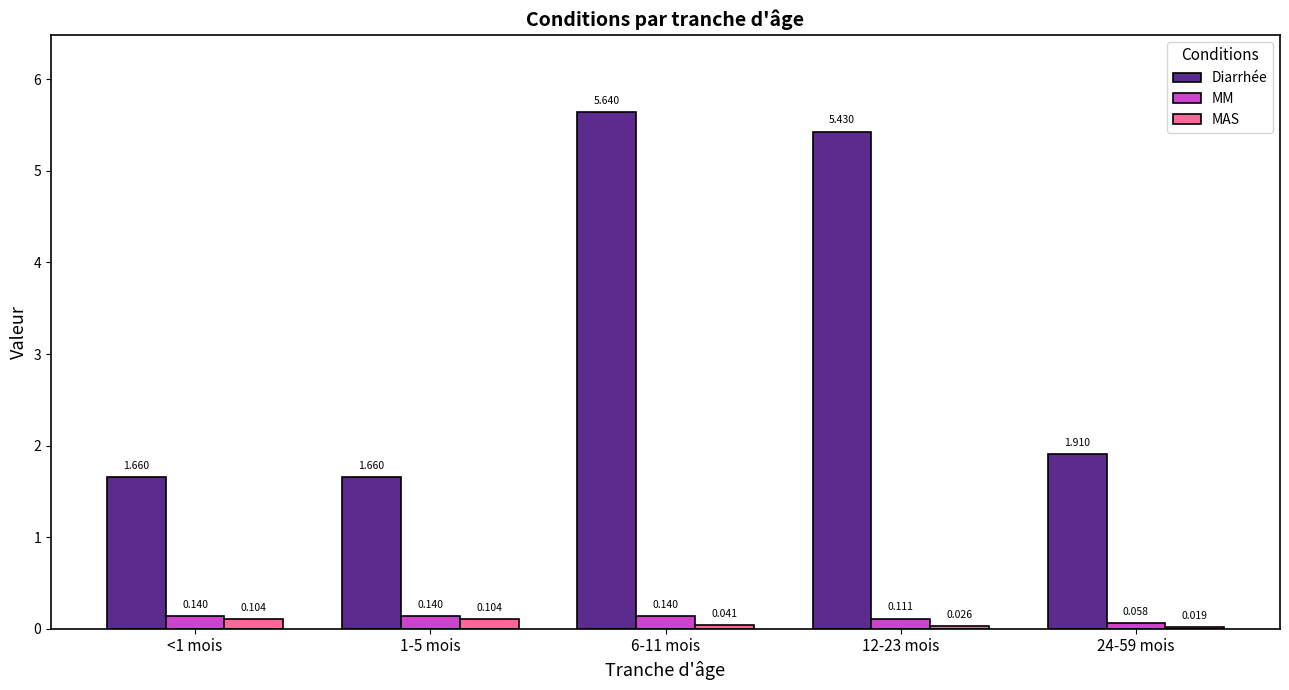

Between 12-23 mois and 24-59 mois, which series saw the biggest shift?

Diarrhée